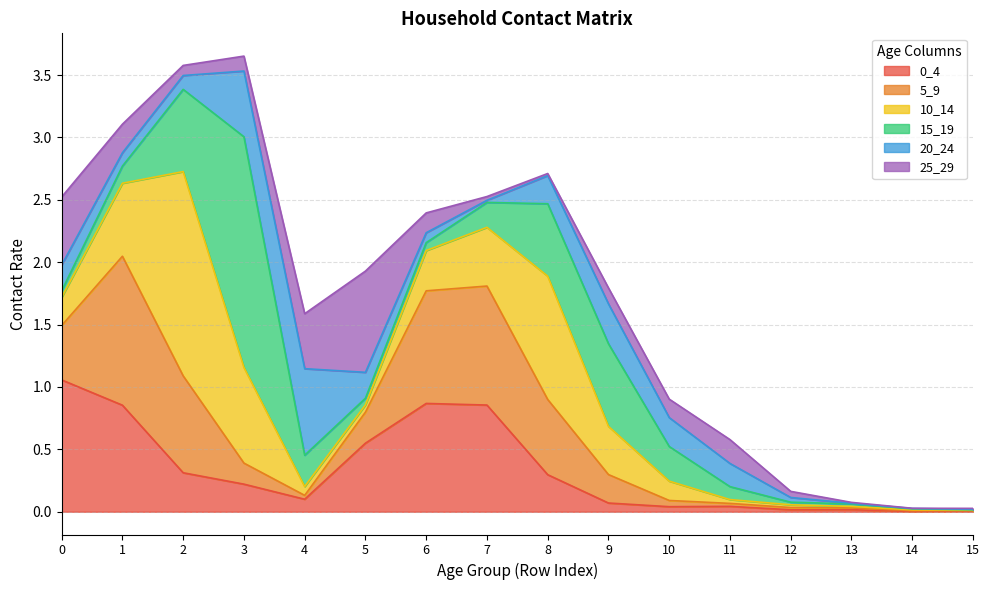

What is the average value of the 20_24 series?

0.2